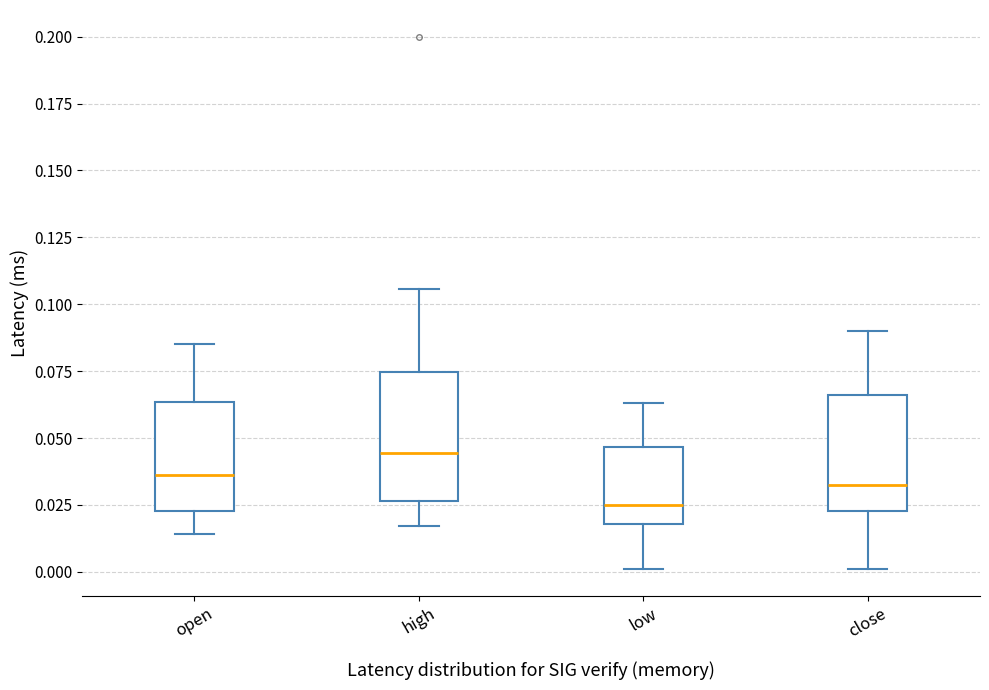

Comparing the boxes themselves (not the whiskers), which one is the tallest?

high